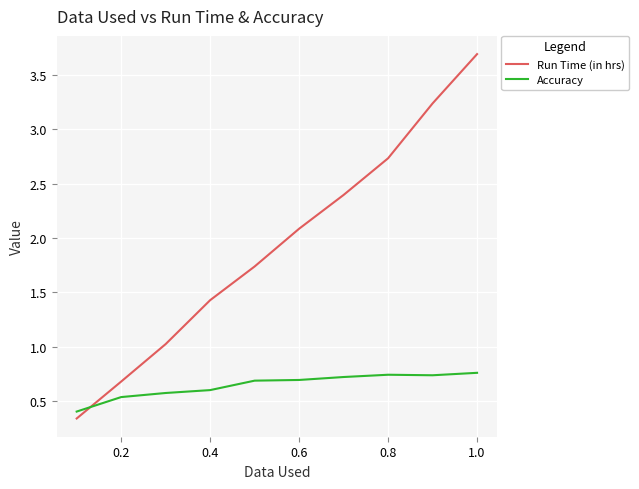

What is the sum of all Run Time (in hrs) values?

19.4